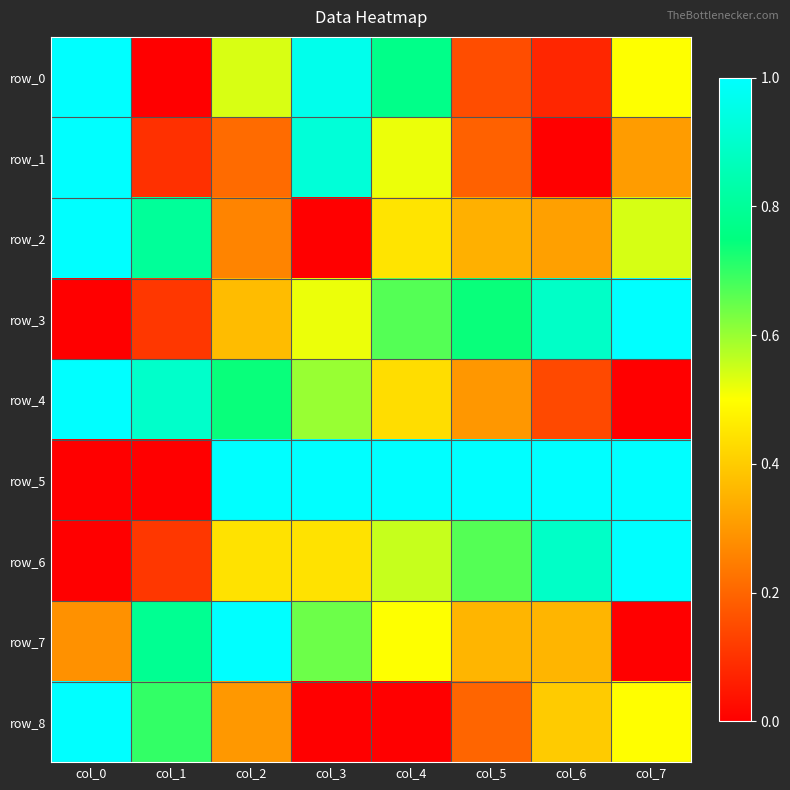

At which category is the sum across all series the highest?

col_0